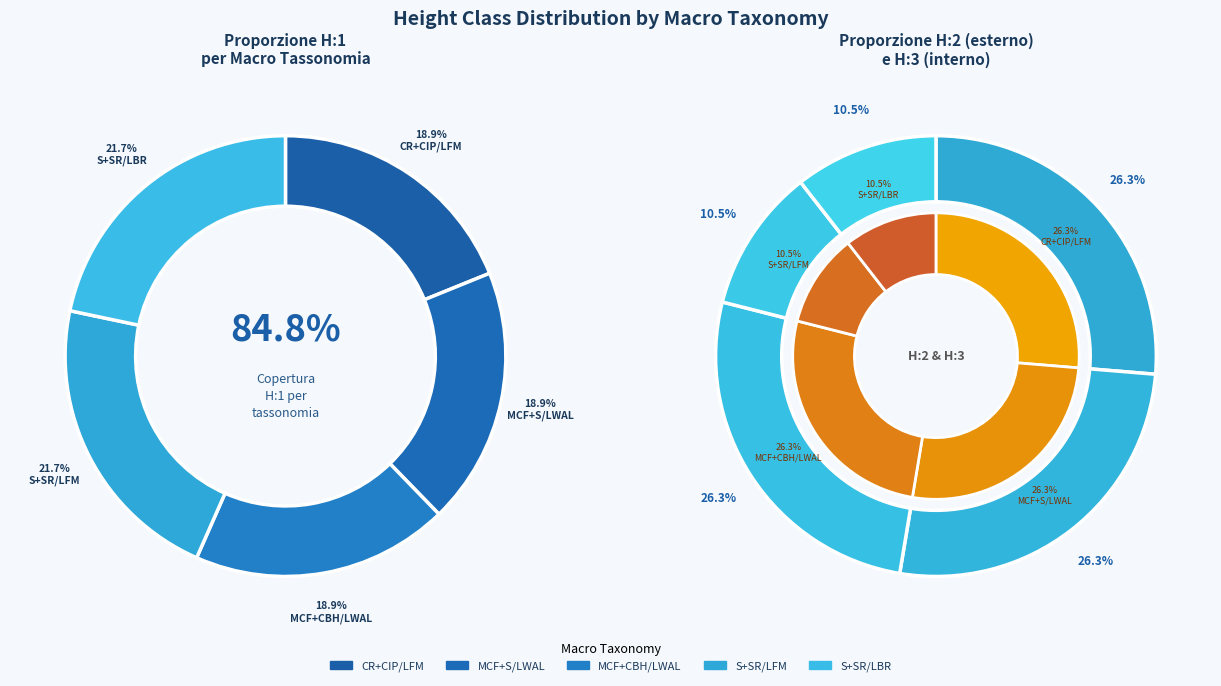

To the nearest percent, what percentage of the pie is S+SR/LFM?

22%